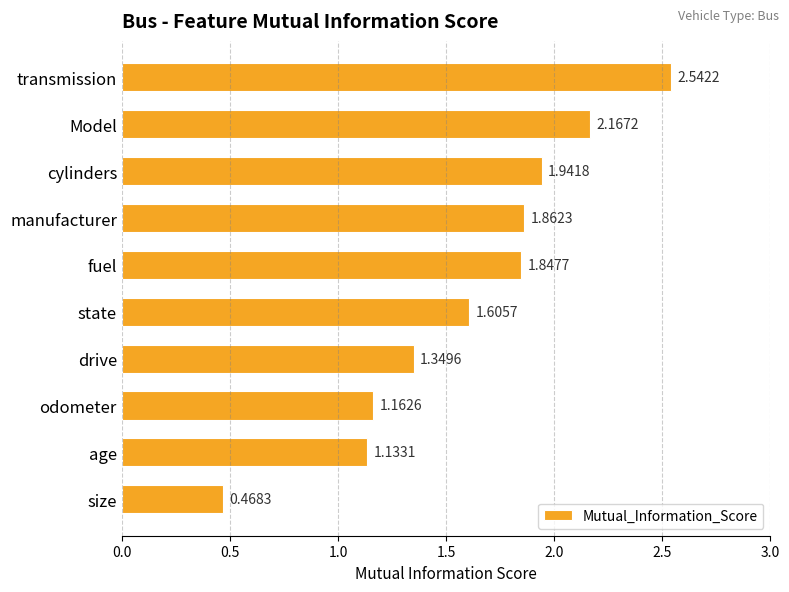

Which label corresponds to the largest value in the chart?

transmission